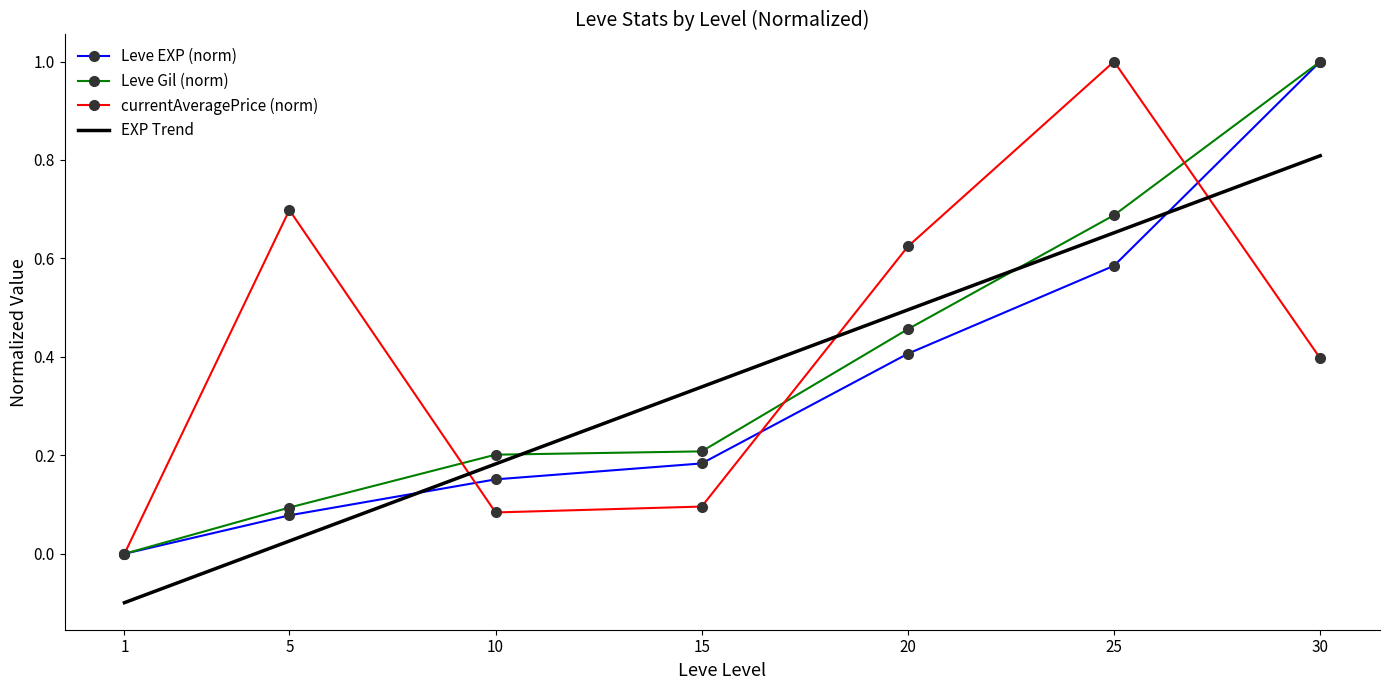

The Leve EXP series shows 0.2 at 20. True or false?

False